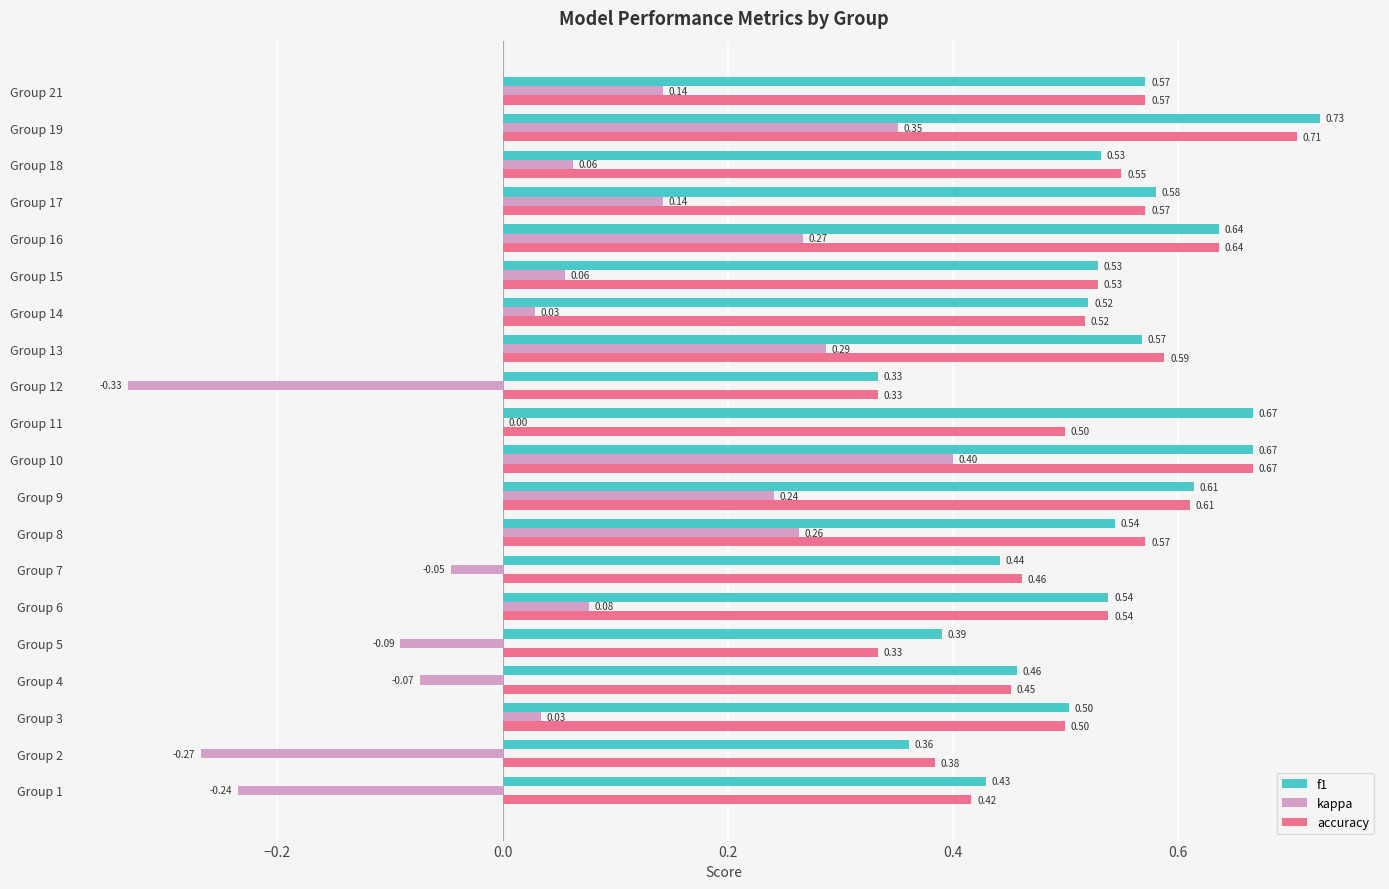

Is the value of f1 at Group 14 greater than the value of accuracy at Group 1?

Yes